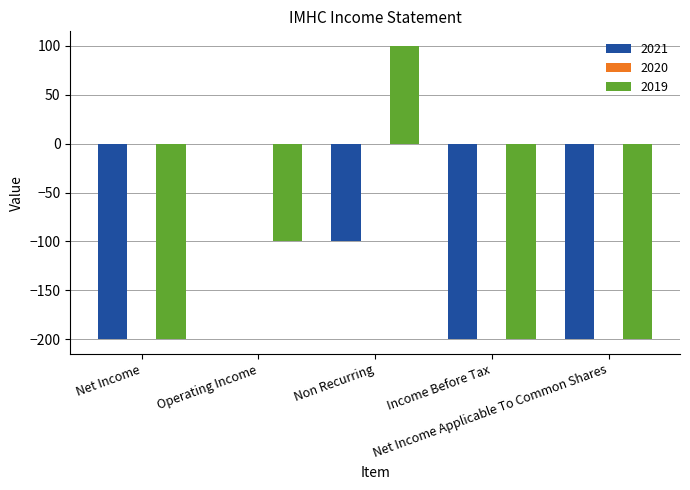

Are the bars grouped side by side (vs. stacked)?

Yes